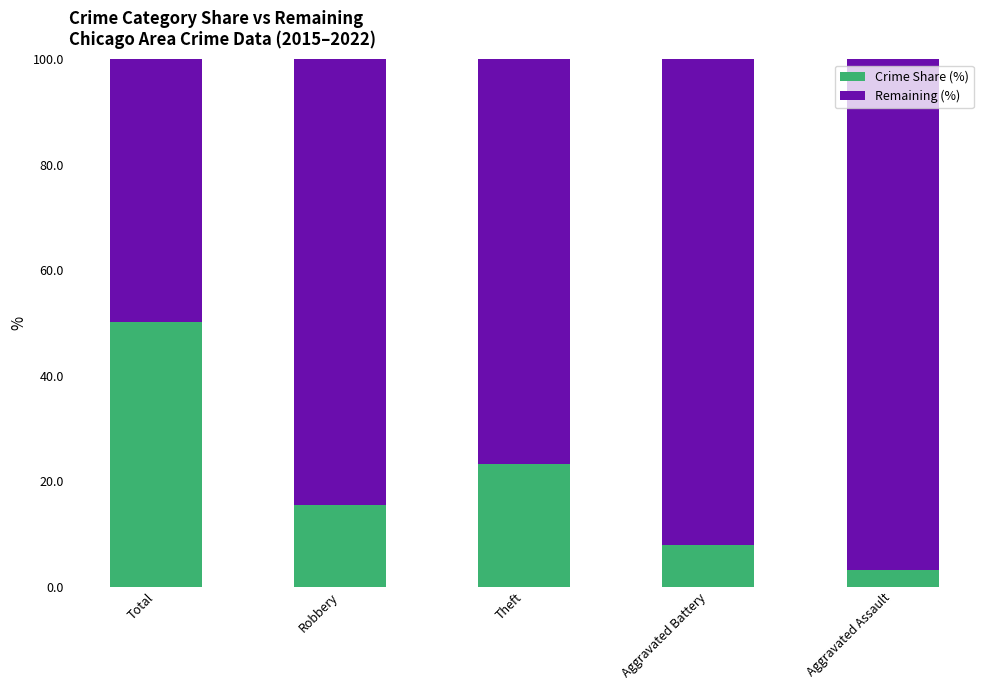

Does the chart contain any negative values?

No